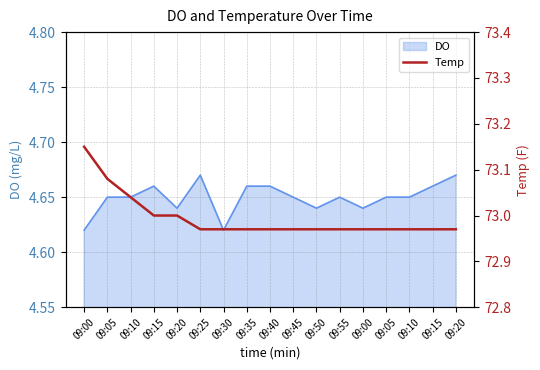

What is the sum of all values?

1240.9